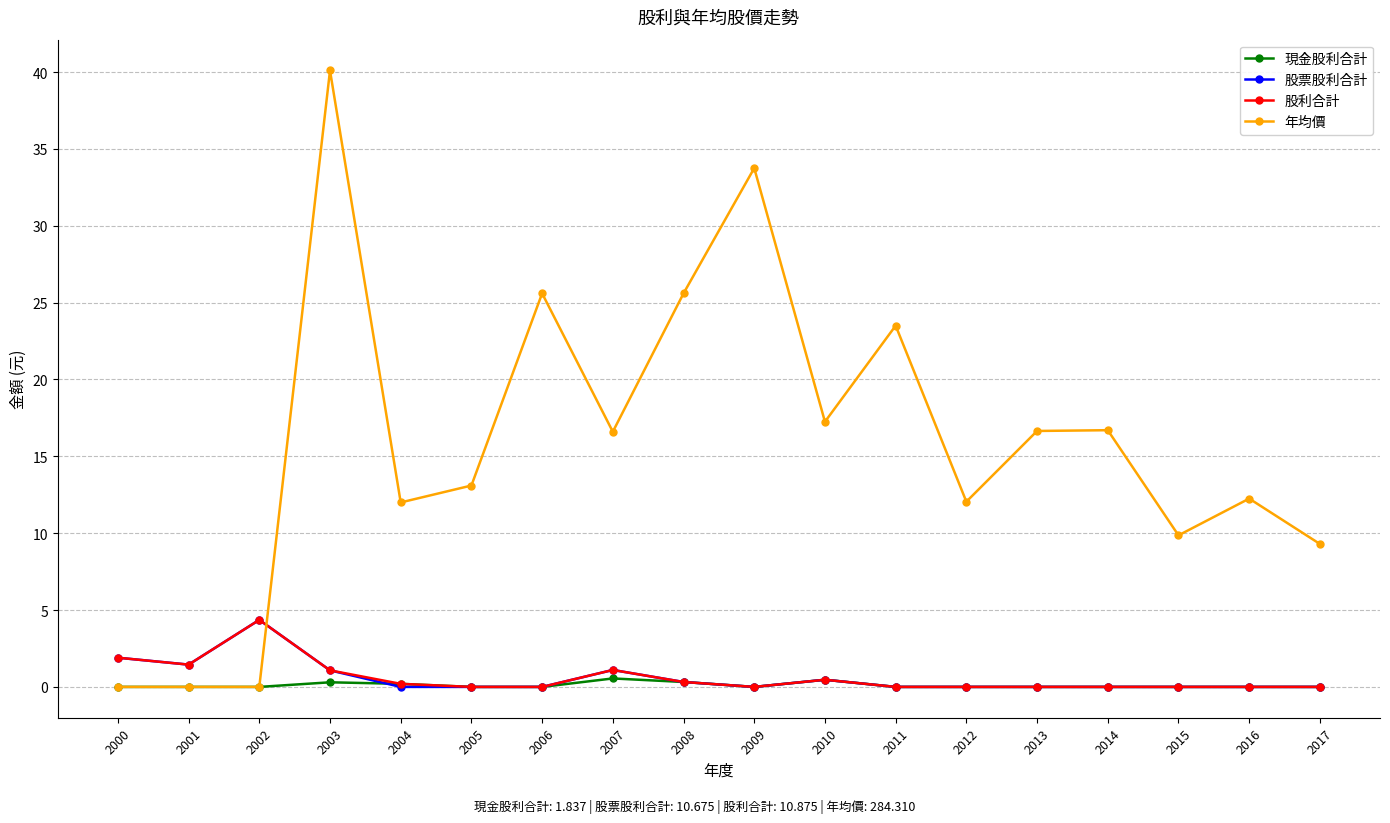

The 股利合計 series shows 0.0 at 2006. True or false?

True